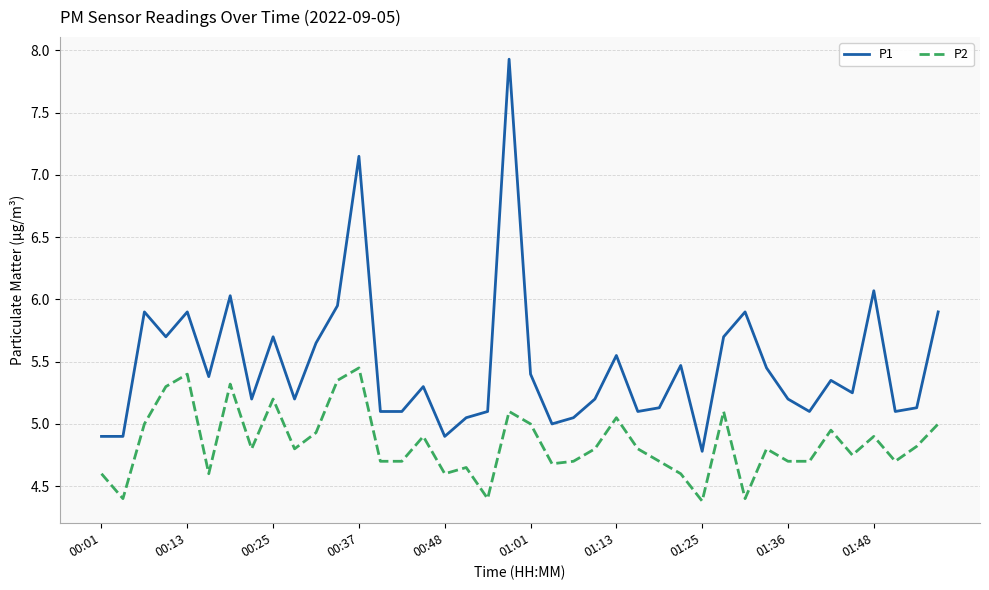

Which series has the largest total across all categories?

P1